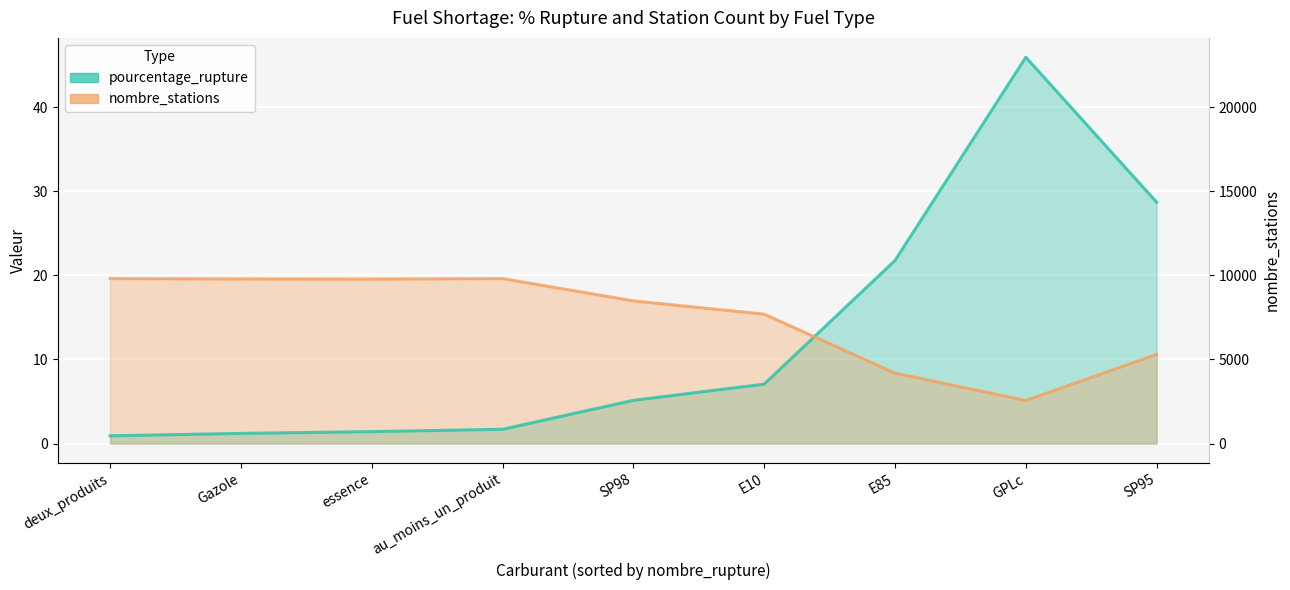

After their last crossing, which series has the higher values: pourcentage_rupture or nombre_stations (÷500)?

pourcentage_rupture